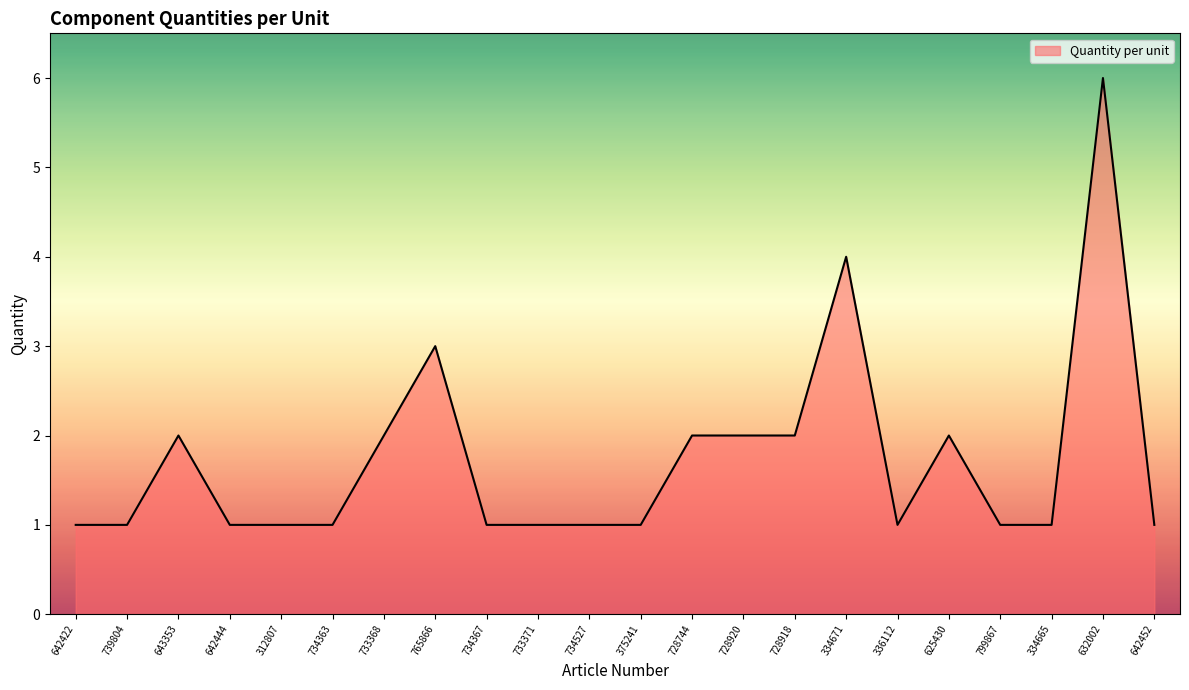

The value at 734363 is 0. True or false?

False